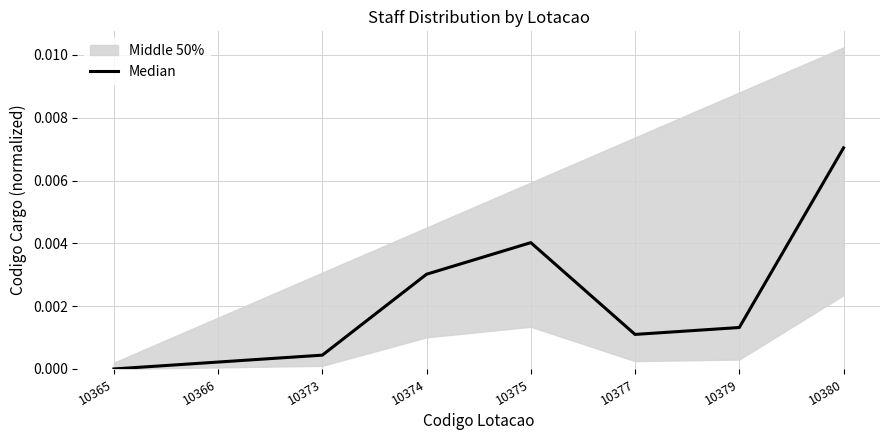

Does the chart display data point markers on the line(s)?

No